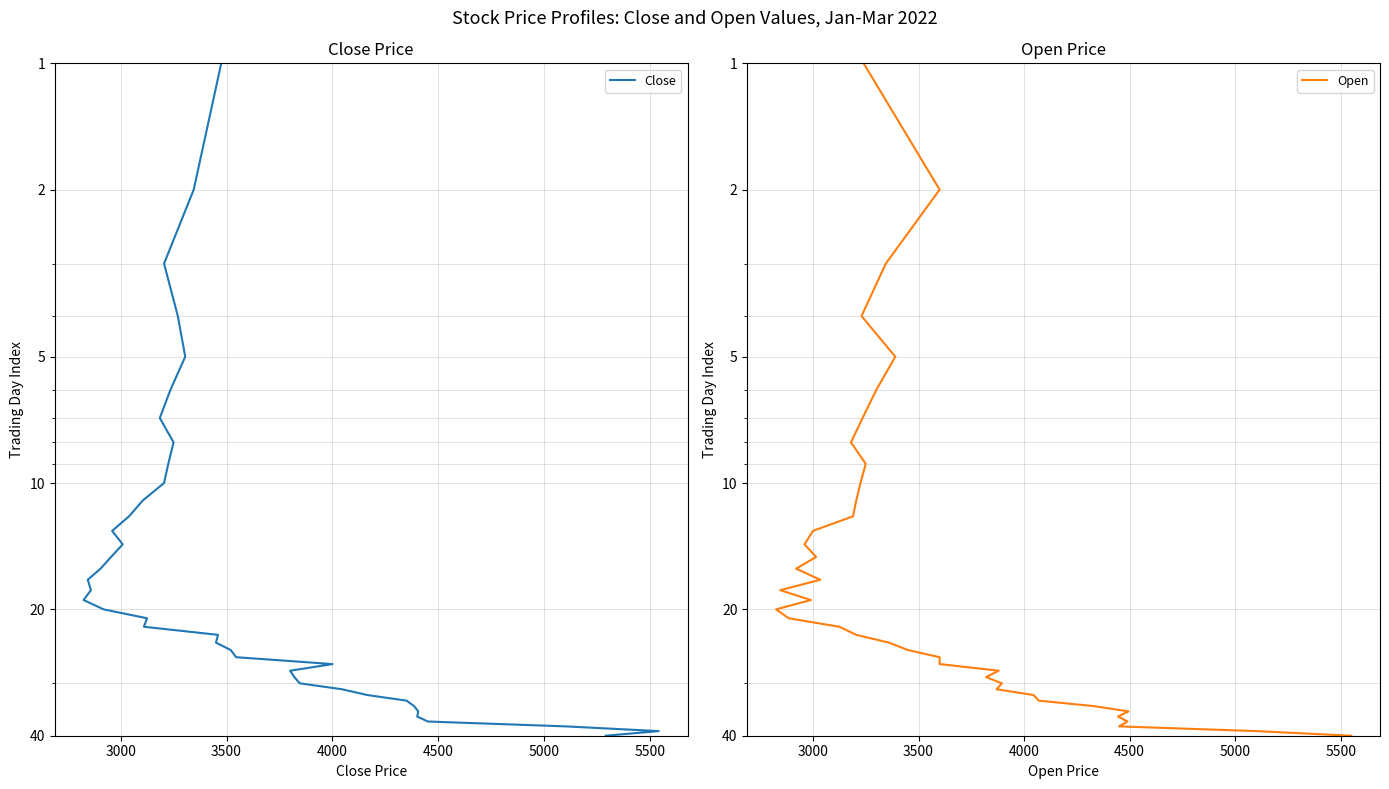

True or false: Open and Close cross at least once.

False